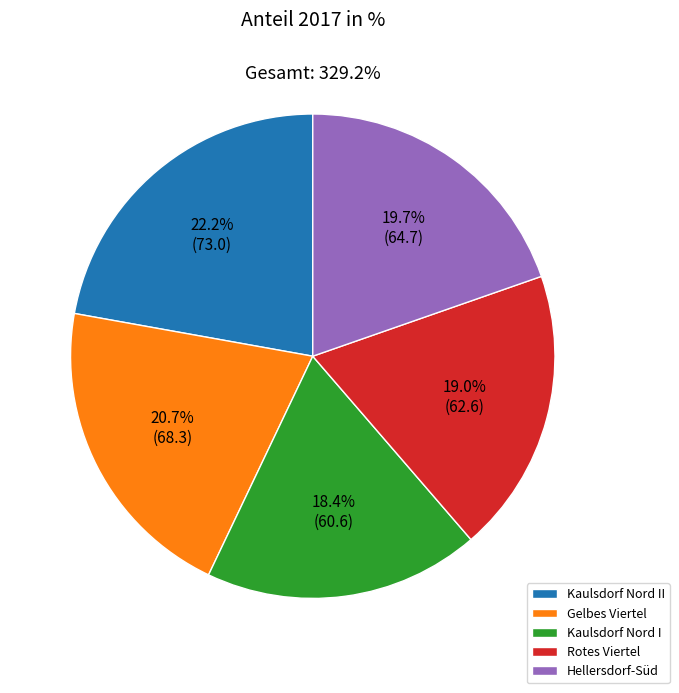

Which slice is the smallest?

Kaulsdorf Nord I